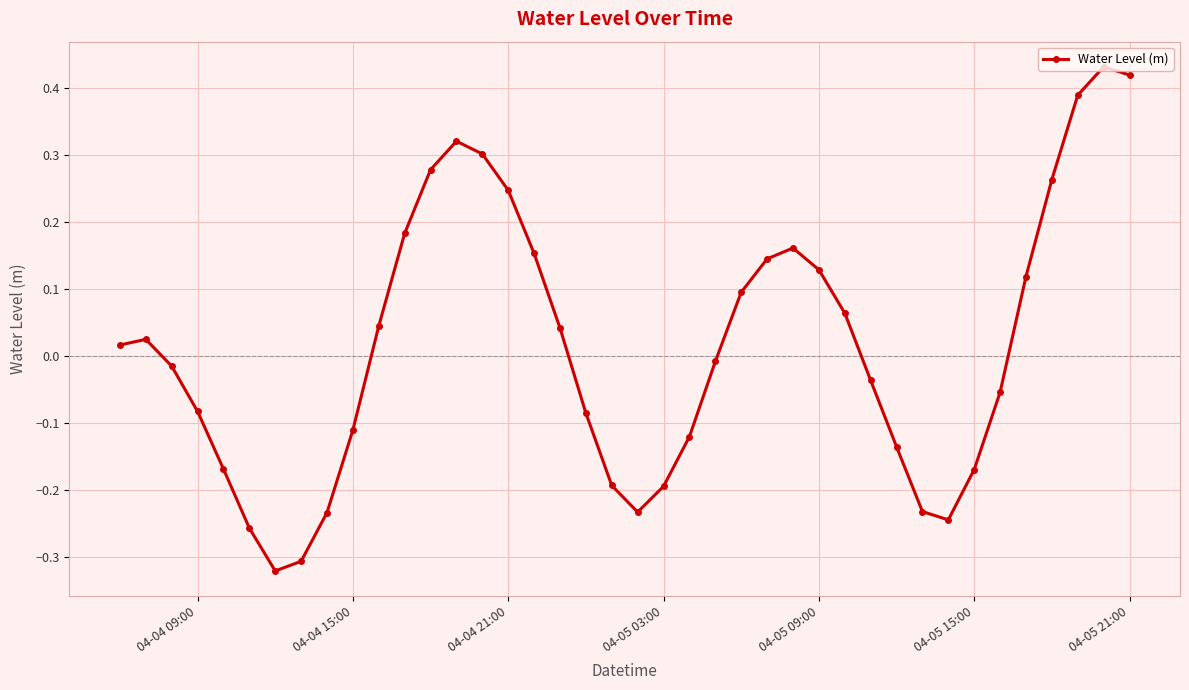

What is the sum of all values?

0.6